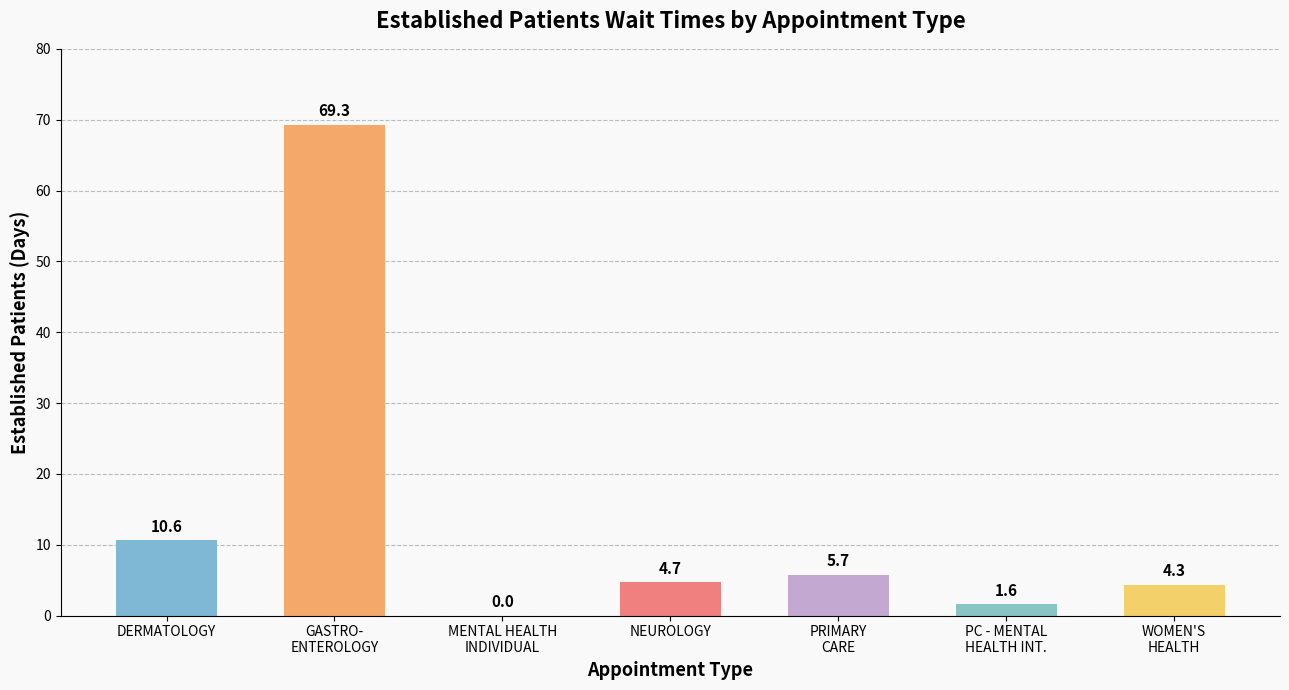

Reading left to right, what are all the values shown in this chart?

10.6	69.3	0.0	4.7	5.7	1.6	4.3